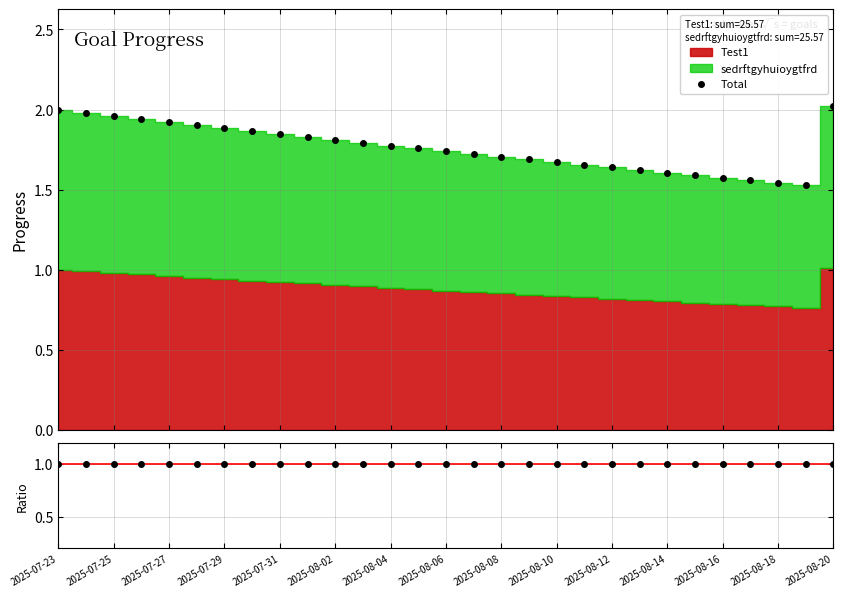

Reading left to right, transcribe all the data shown in this chart.

Total: 2.0	2.0	2.0	1.9	1.9	1.9	1.9	1.9	1.8	1.8	1.8	1.8	1.8	1.8	1.7	1.7	1.7	1.7	1.7	1.7	1.6	1.6	1.6	1.6	1.6	1.6	1.5	1.5	2.0
Test1/sedrftgyhuioygtfrd: 1.0	1.0	1.0	1.0	1.0	1.0	1.0	1.0	1.0	1.0	1.0	1.0	1.0	1.0	1.0	1.0	1.0	1.0	1.0	1.0	1.0	1.0	1.0	1.0	1.0	1.0	1.0	1.0	1.0